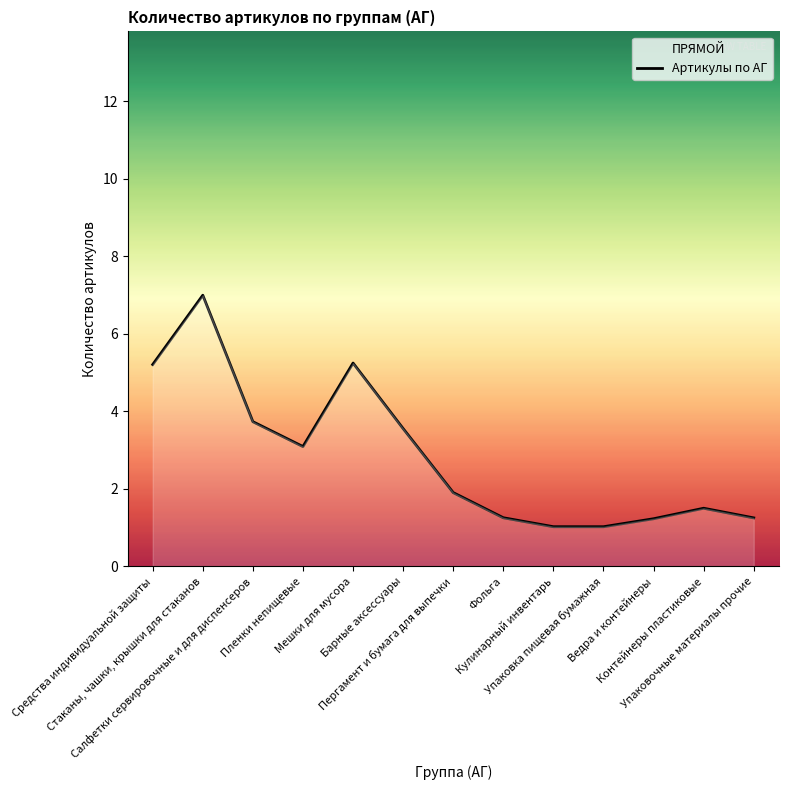

Between Кулинарный инвентарь and Упаковка пищевая бумажная, which is larger?

Кулинарный инвентарь